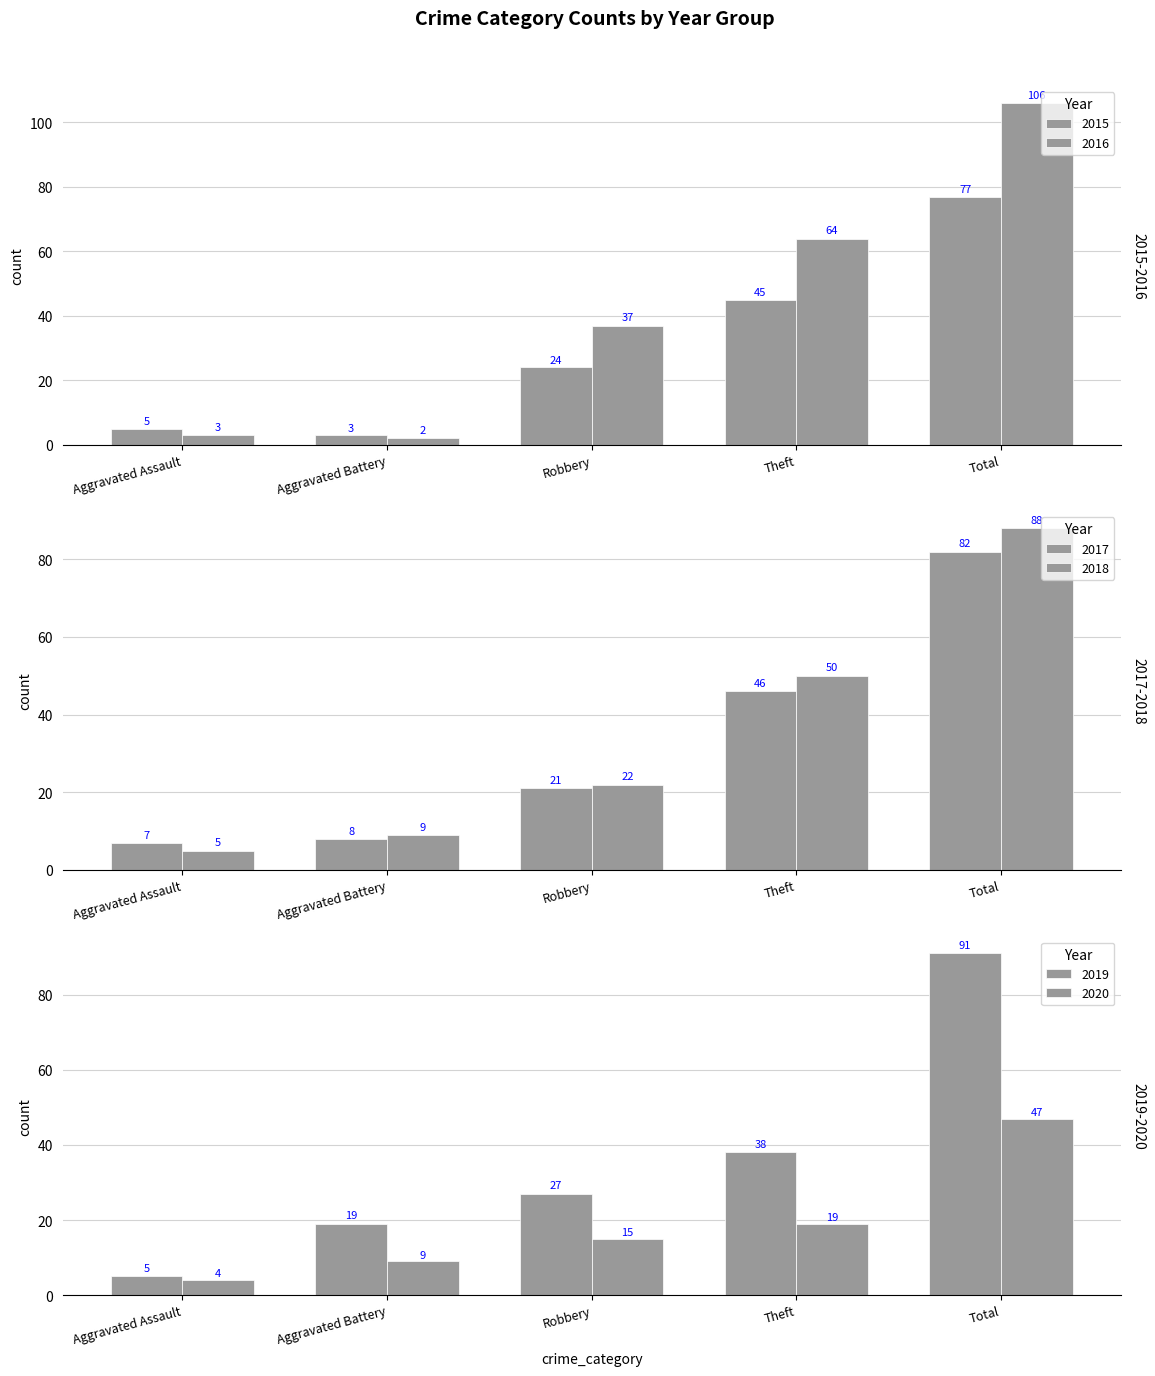

Which category has the highest value in the 2017 series?

Total